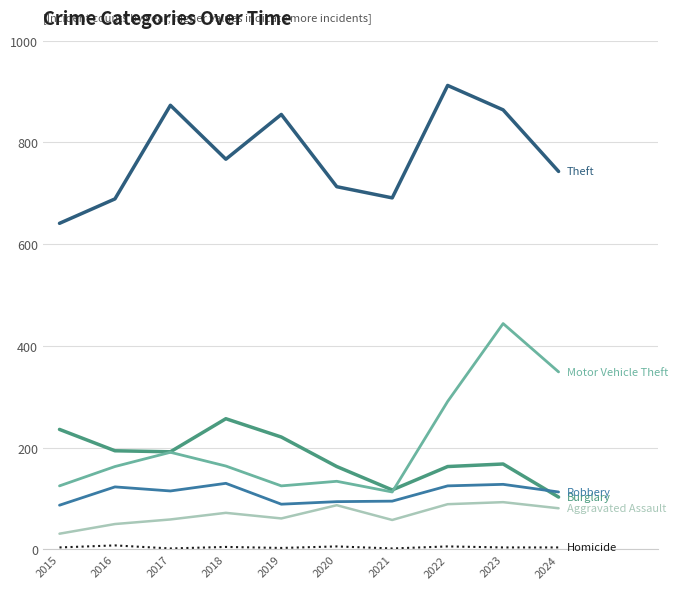

What is the maximum value shown in the chart?

912